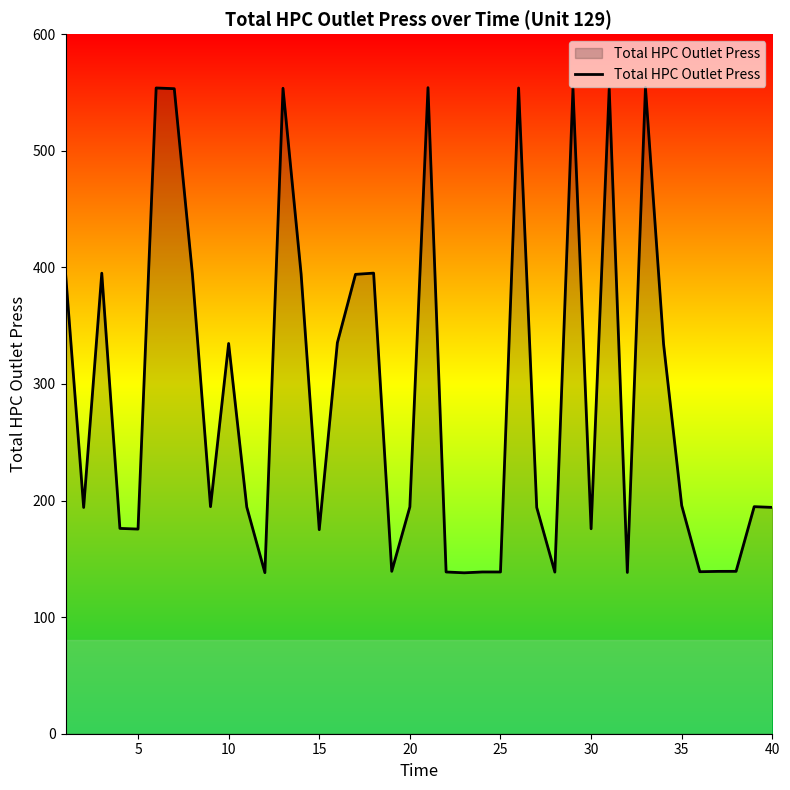

What is the difference between the maximum and minimum values?

416.3